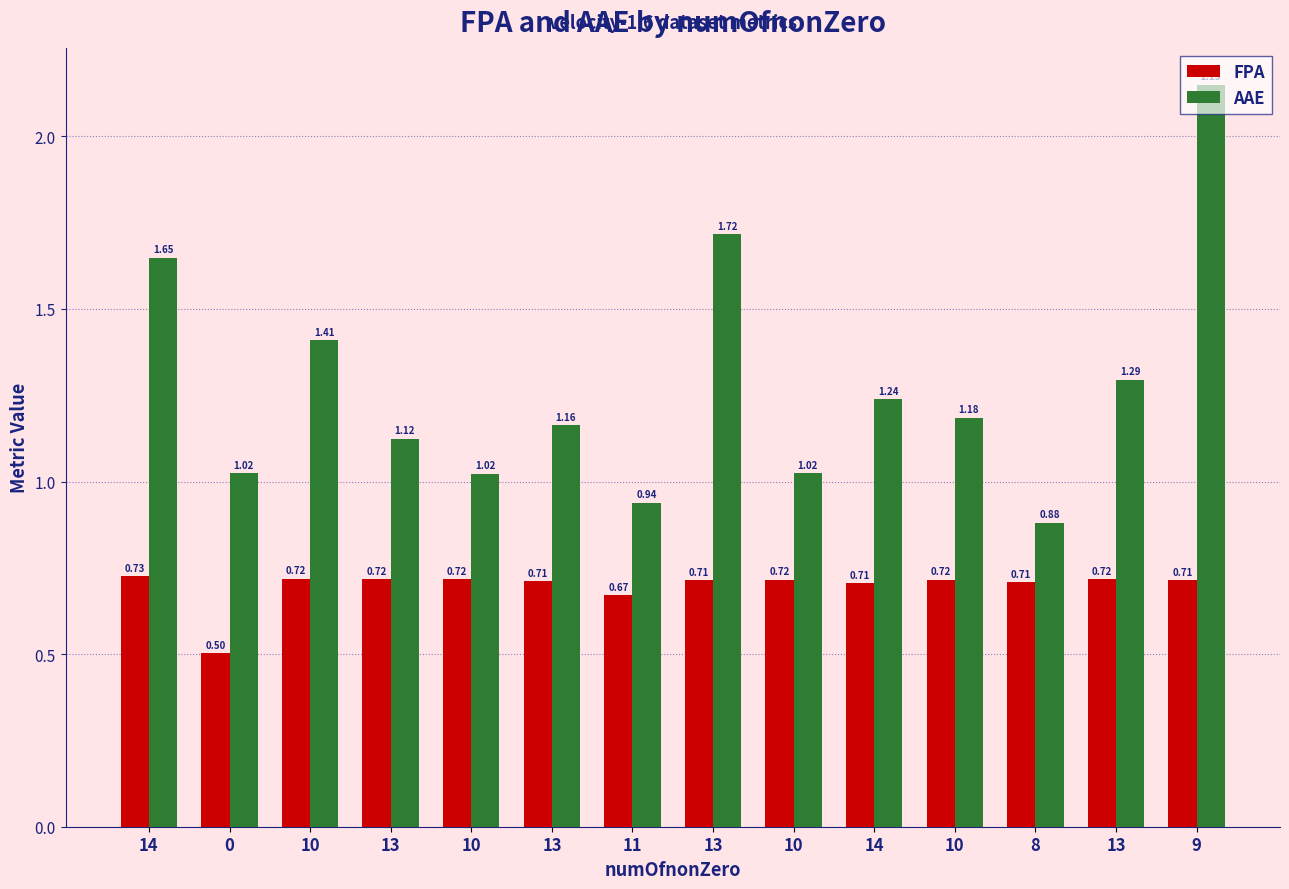

How many distinct data groups are displayed?

2